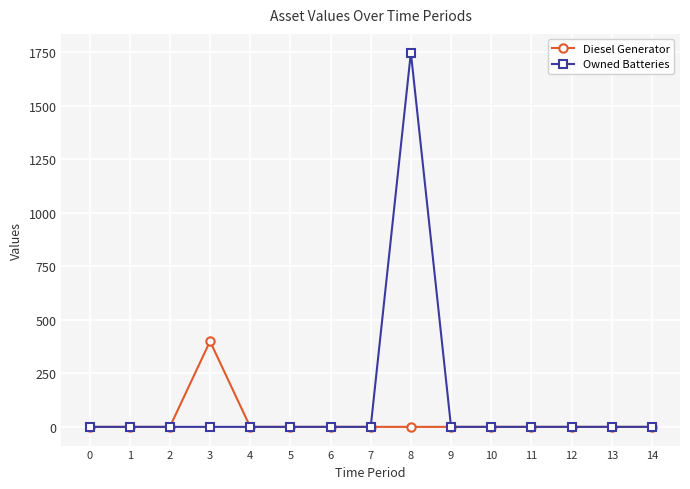

Reading right to left, transcribe all the data shown in this chart.

Diesel Generator: 0	0	0	0	0	0	0	0	0	0	0	400	0	0	0
Owned Batteries: 0	0	0	0	0	0	1749	0	0	0	0	0	0	0	0